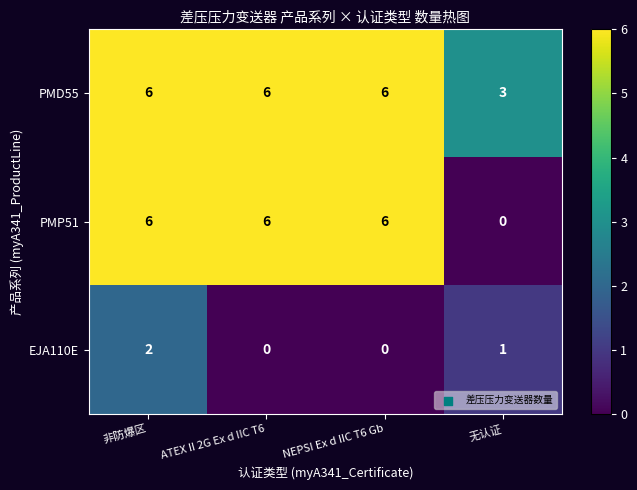

At how many categories does at least one series exceed 1?

4